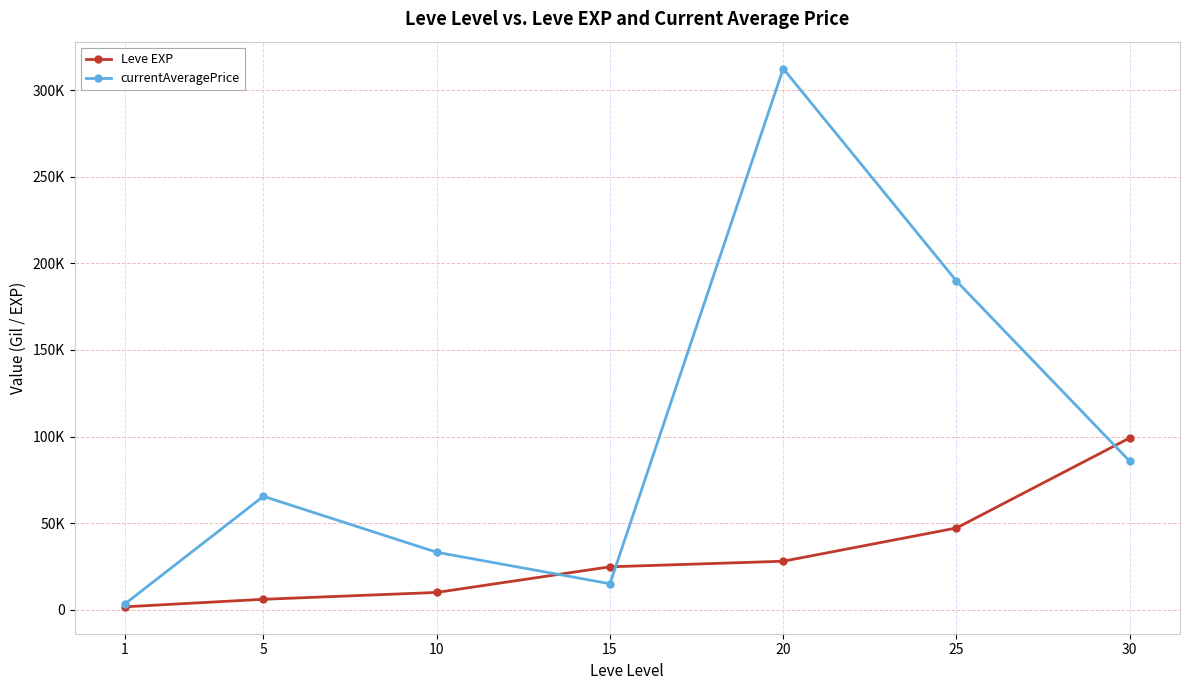

What are all the series names shown in the legend?

Leve EXP, currentAveragePrice